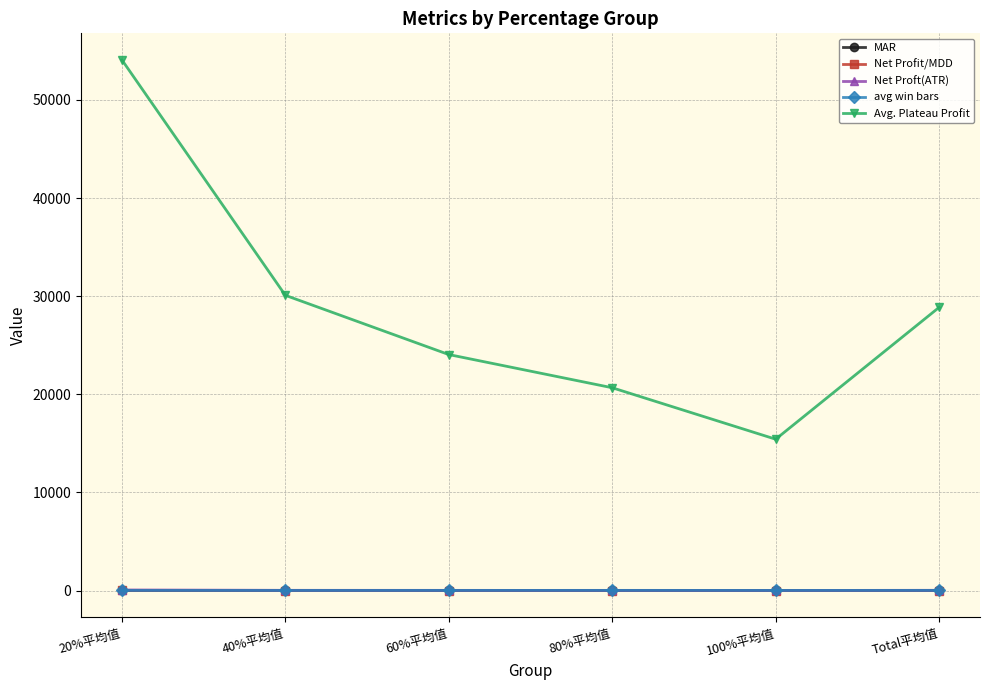

True or false: Avg. Plateau Profit and Net Proft(ATR) cross at least once.

False